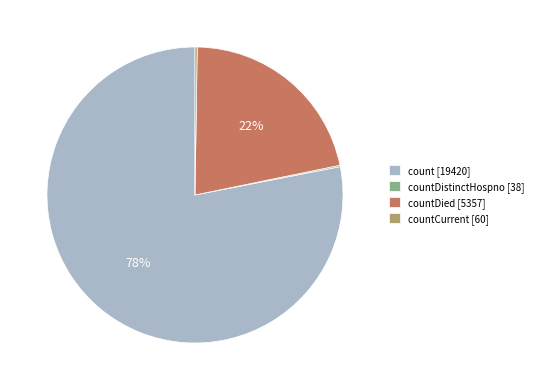

Combined, do countDied [5357] and count [19420] account for over 50%?

Yes